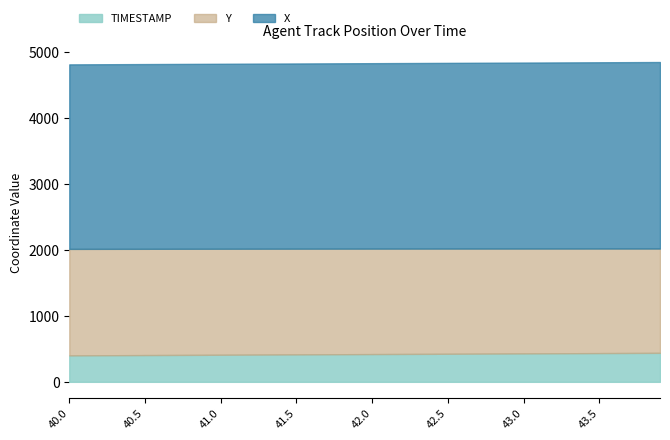

True or false: TIMESTAMP and X intersect in this chart.

False